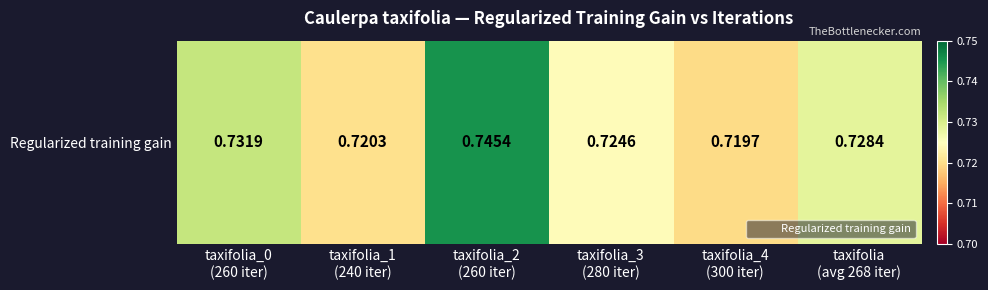

Count the number of categories in the chart.

6